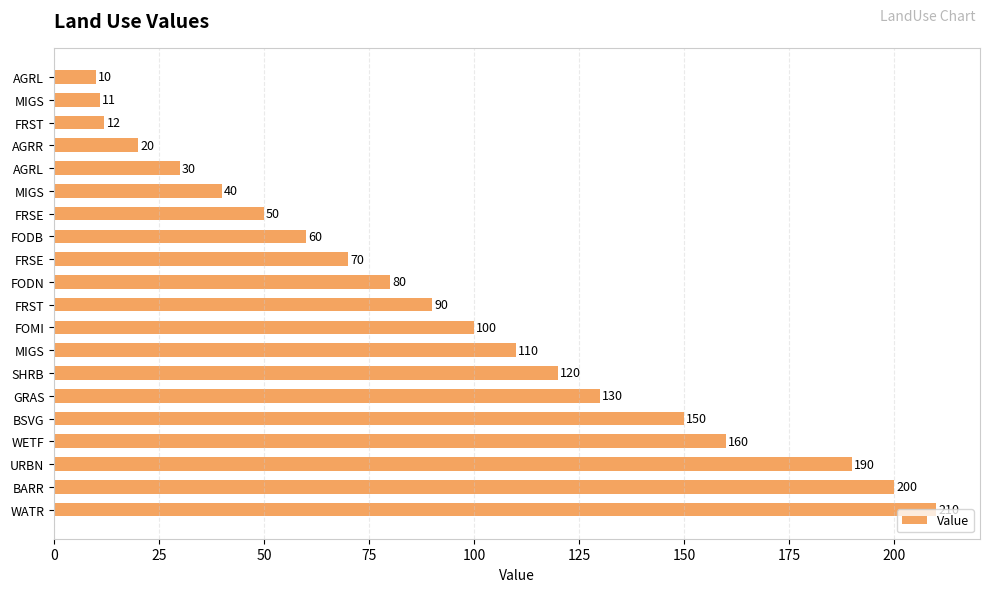

Are the bars horizontal?

Yes